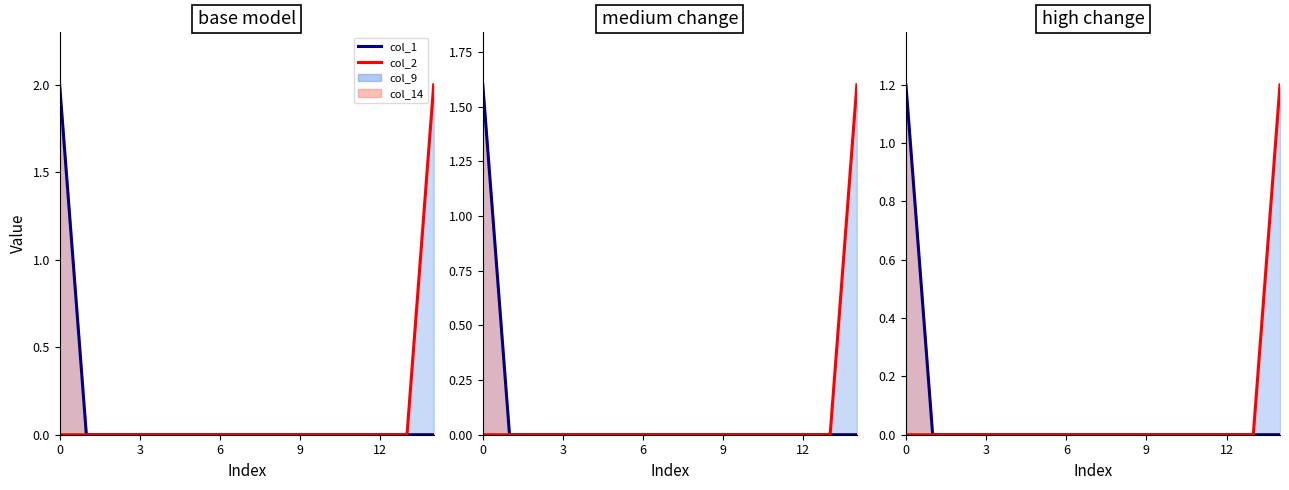

How many lines are shown in the chart?

2